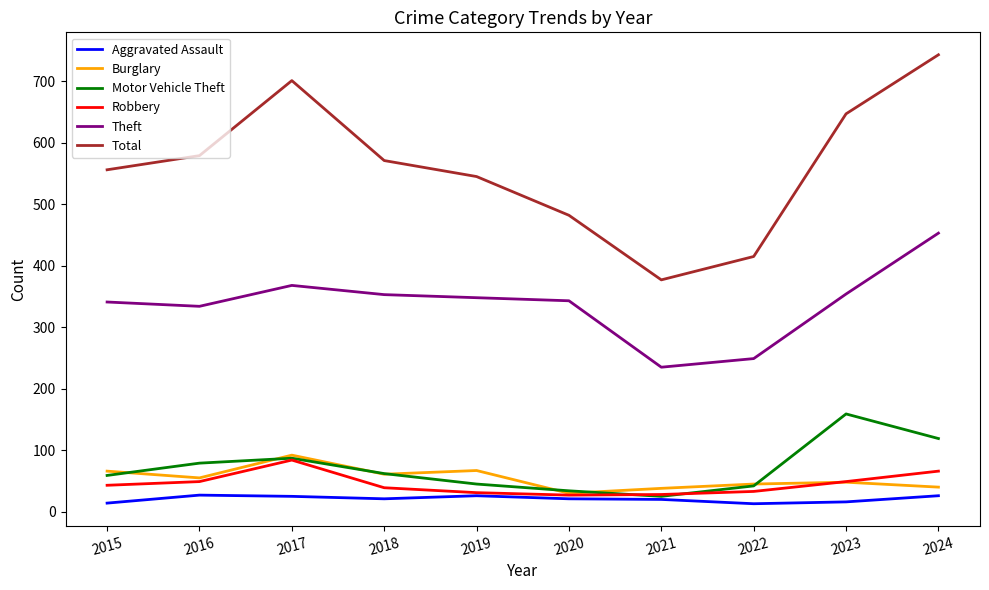

True or false: Robbery and Total cross at least once.

False